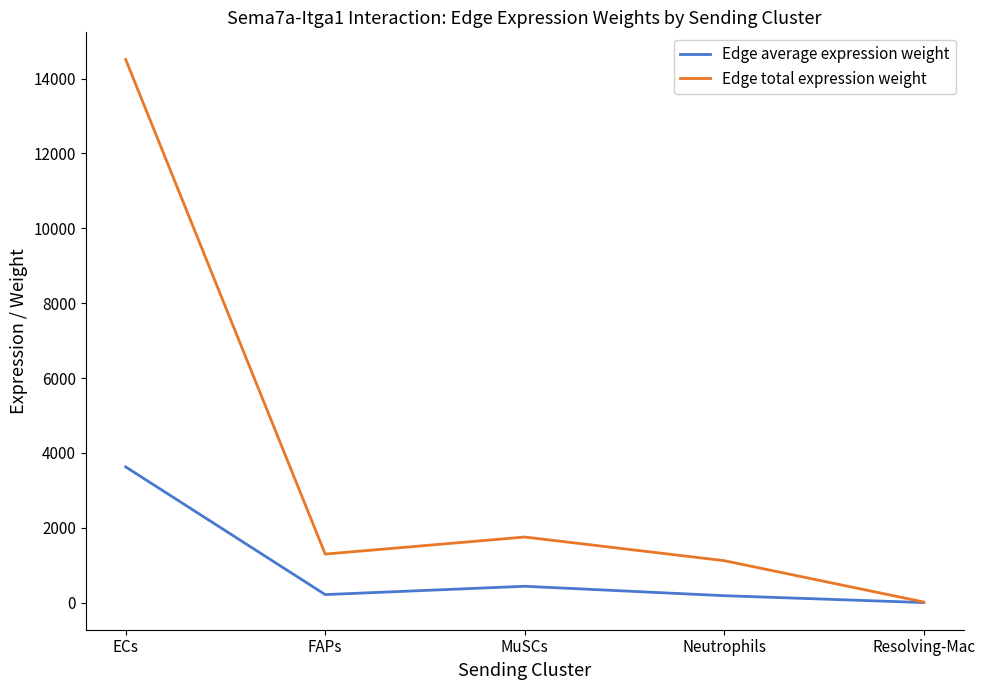

Which series changed the most between ECs and Neutrophils?

Edge total expression weight